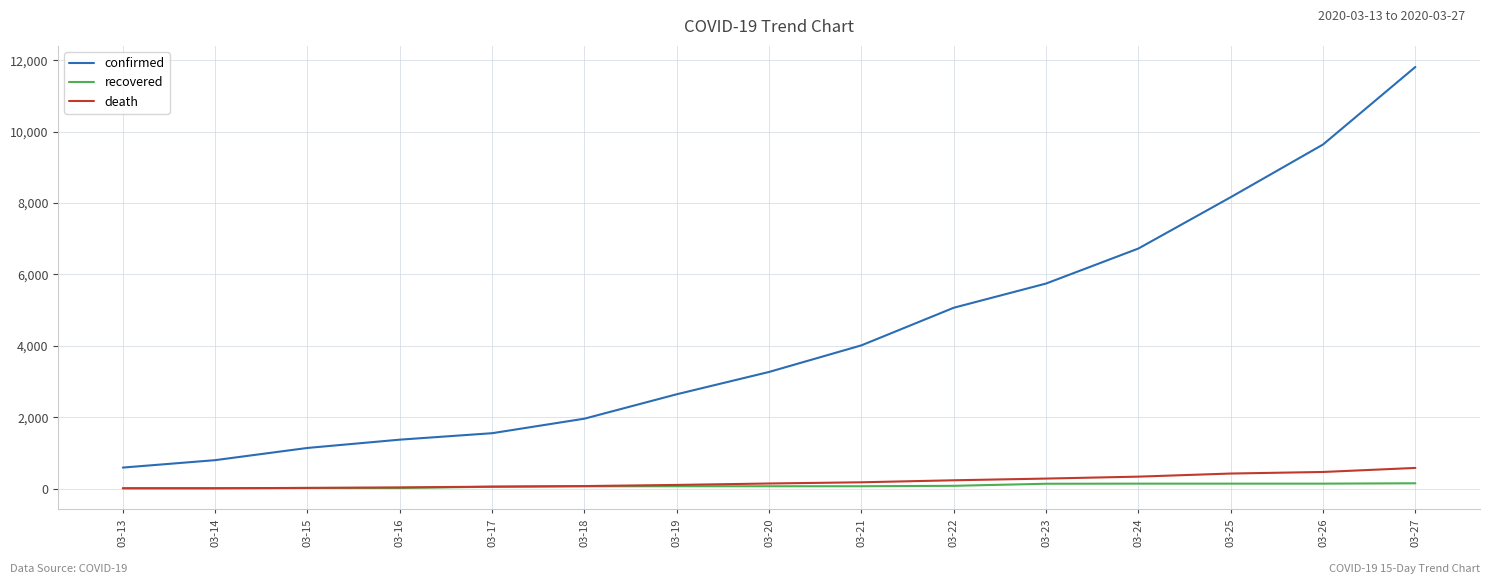

Between 03-14 and 03-18, which series saw the biggest shift?

confirmed